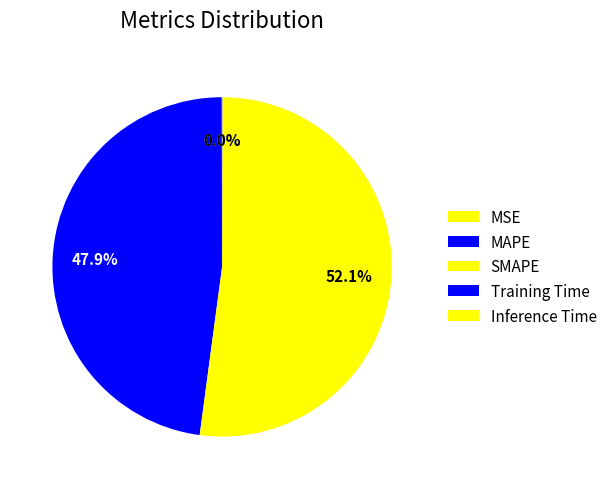

What is the majority slice?

SMAPE